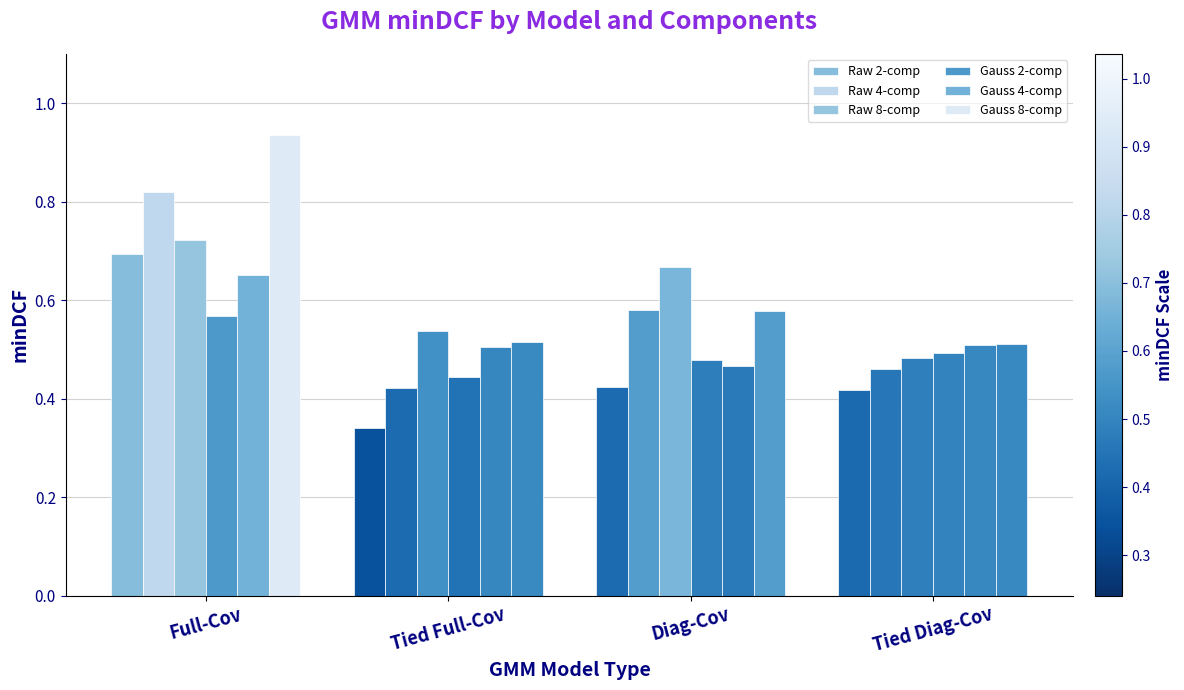

How many bars are there in each group?

6